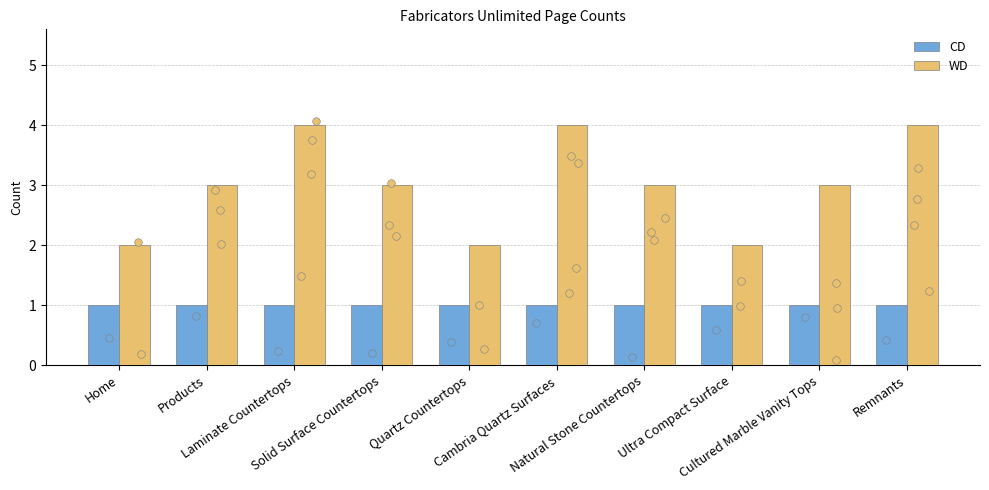

Which series reaches the minimum Y coordinate?

CD